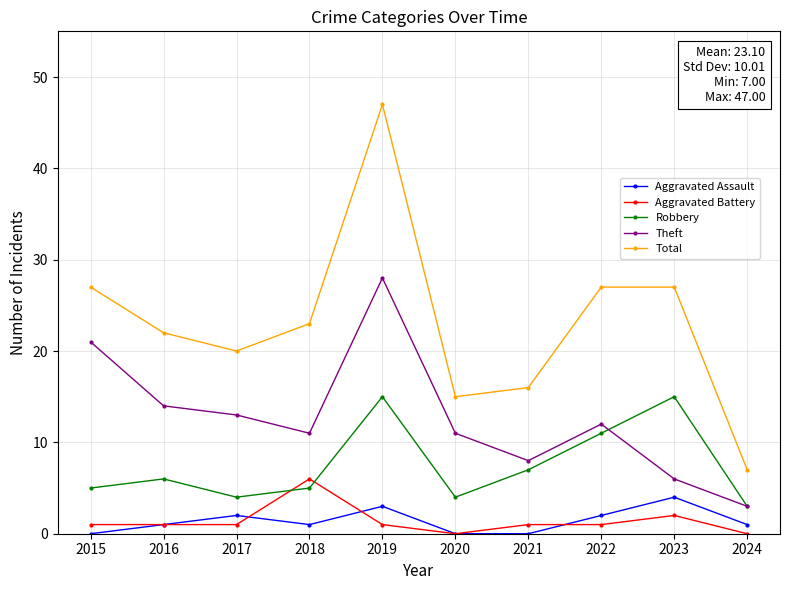

True or false: Theft and Aggravated Battery intersect in this chart.

False